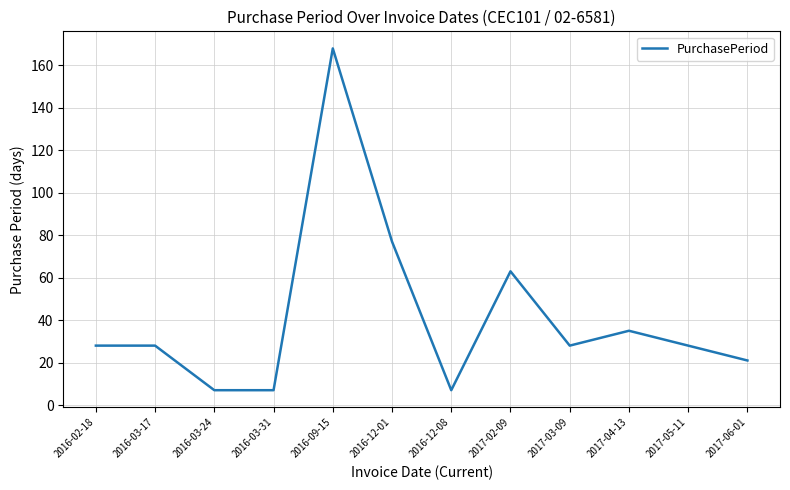

Which has a higher value, 2017-02-09 or 2016-12-01?

2016-12-01